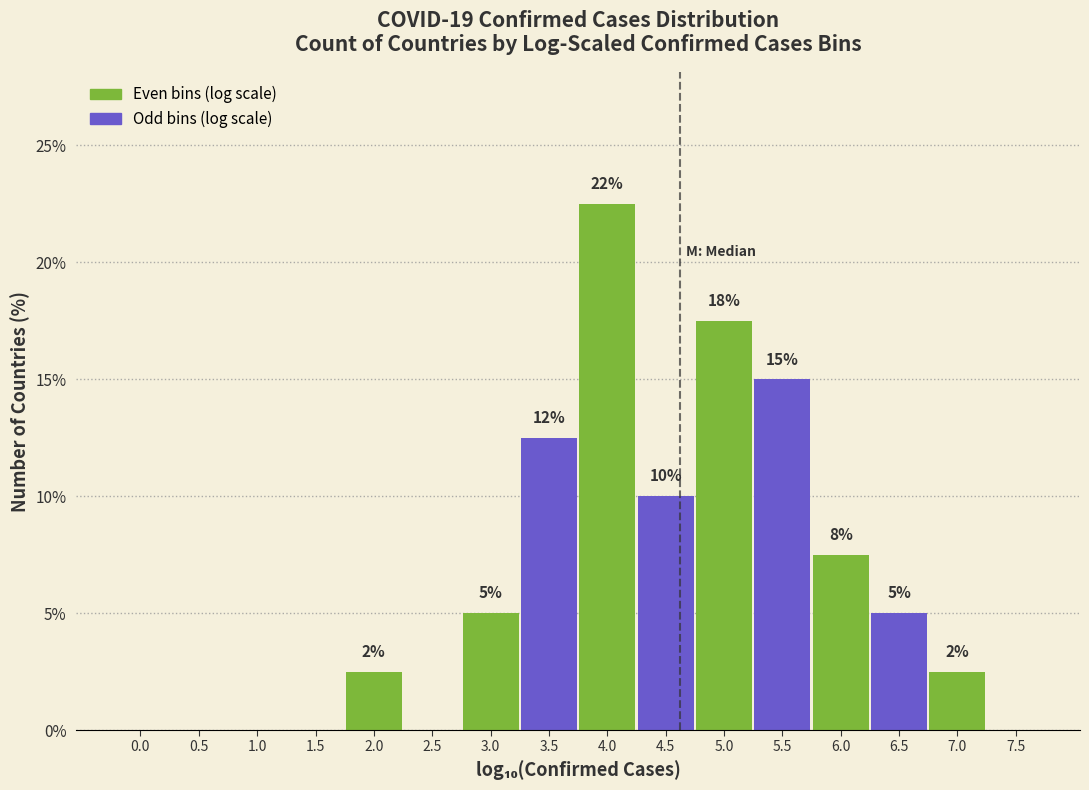

Are the bars horizontal?

No